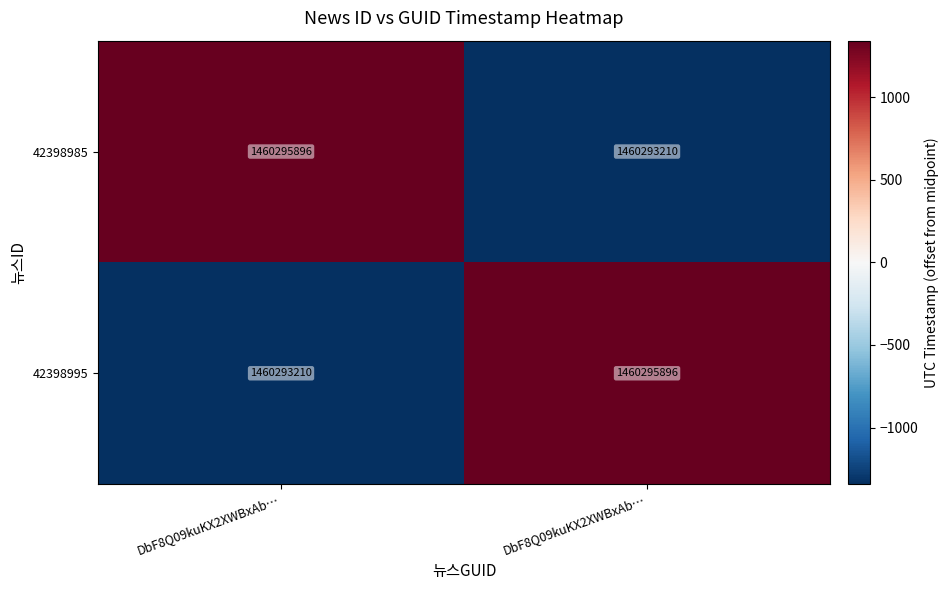

How many distinct data groups are displayed?

2